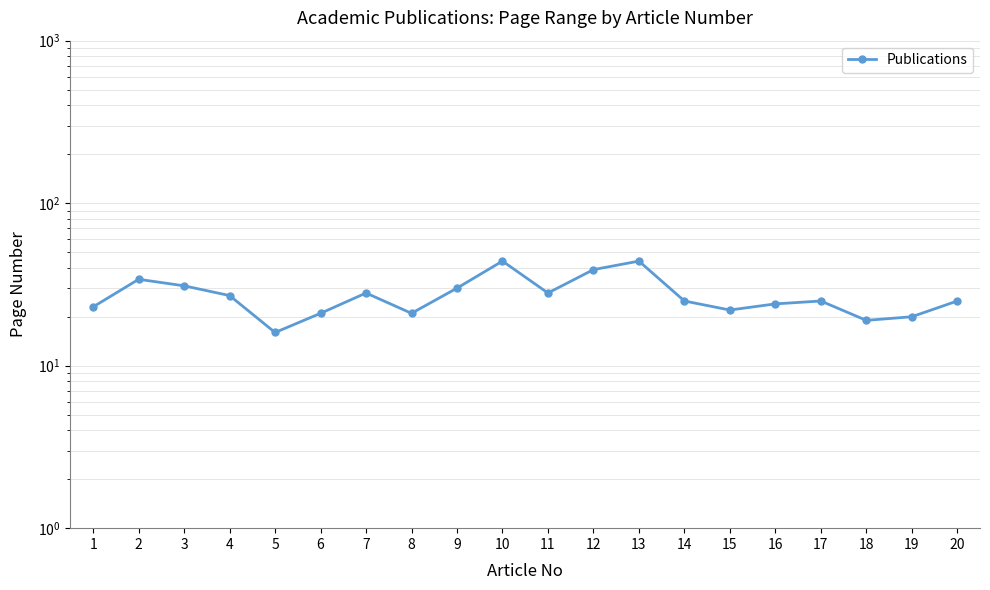

Reading left to right, transcribe all the data shown in this chart.

23	34	31	27	16	21	28	21	30	44	28	39	44	25	22	24	25	19	20	25